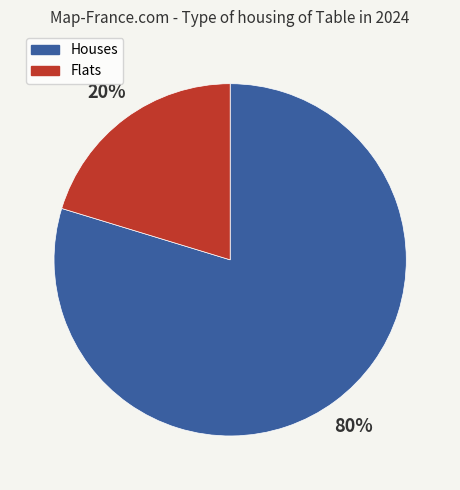

Does any single category account for the majority?

Yes